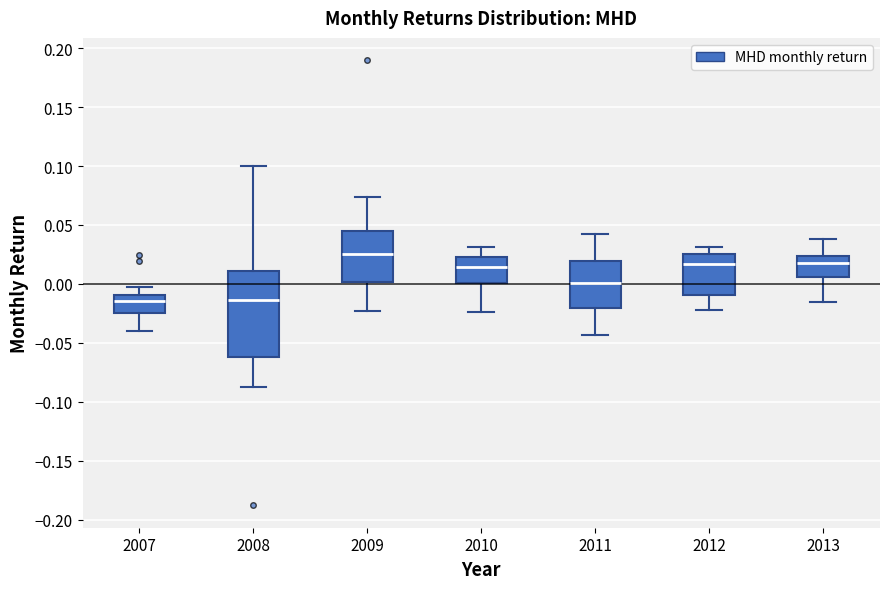

Which box is the tallest, from its lower edge to its upper edge?

2008